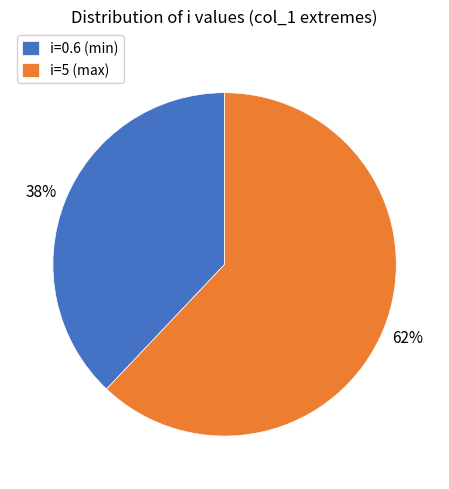

Is there a majority slice in this chart?

Yes